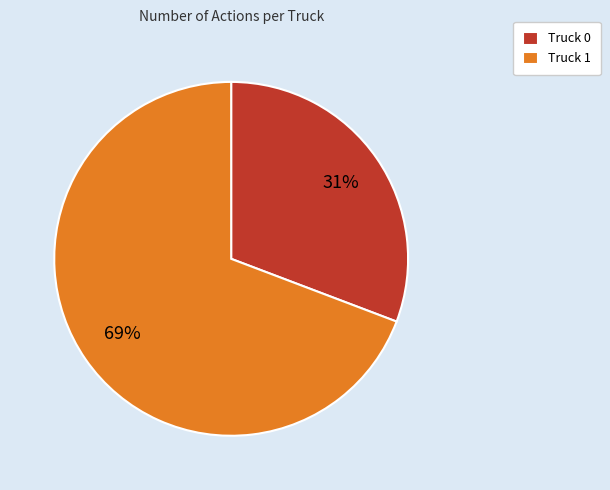

Is there any slice that represents more than half of the pie?

Yes